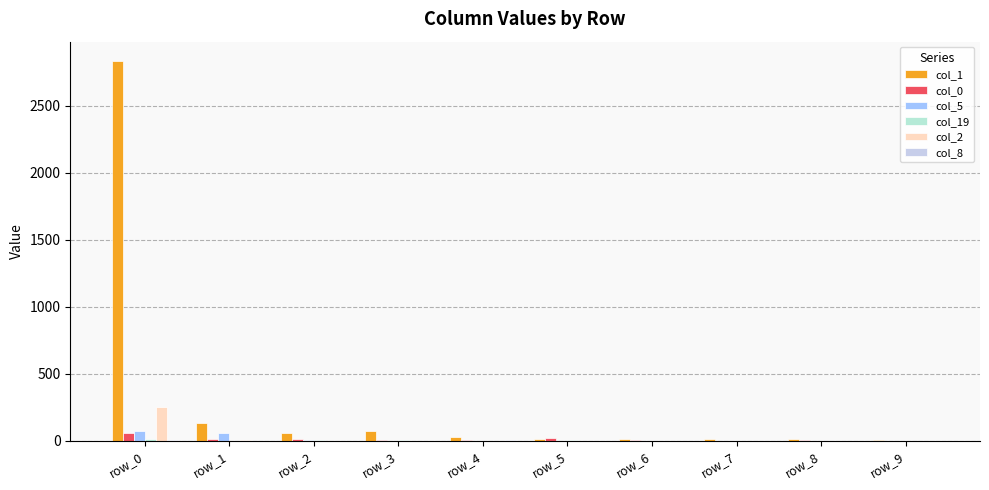

How many series are shown in this chart?

6